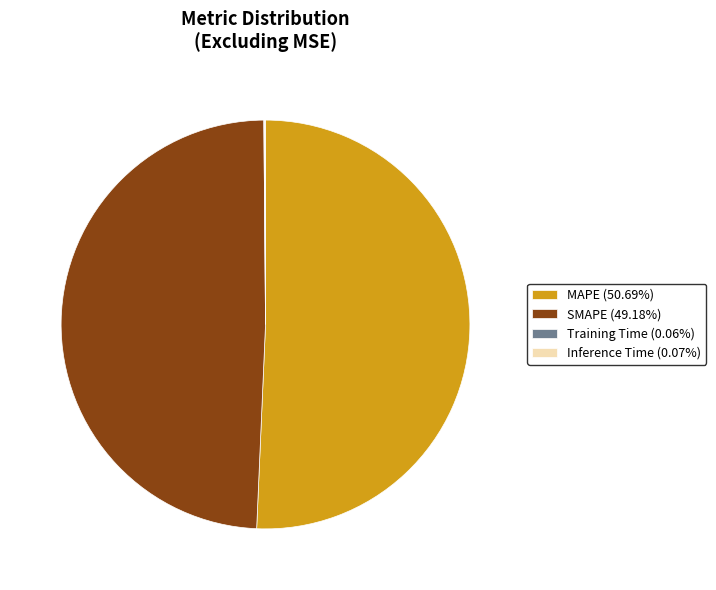

Combined, do MAPE (50.69%) and SMAPE (49.18%) account for over 50%?

Yes